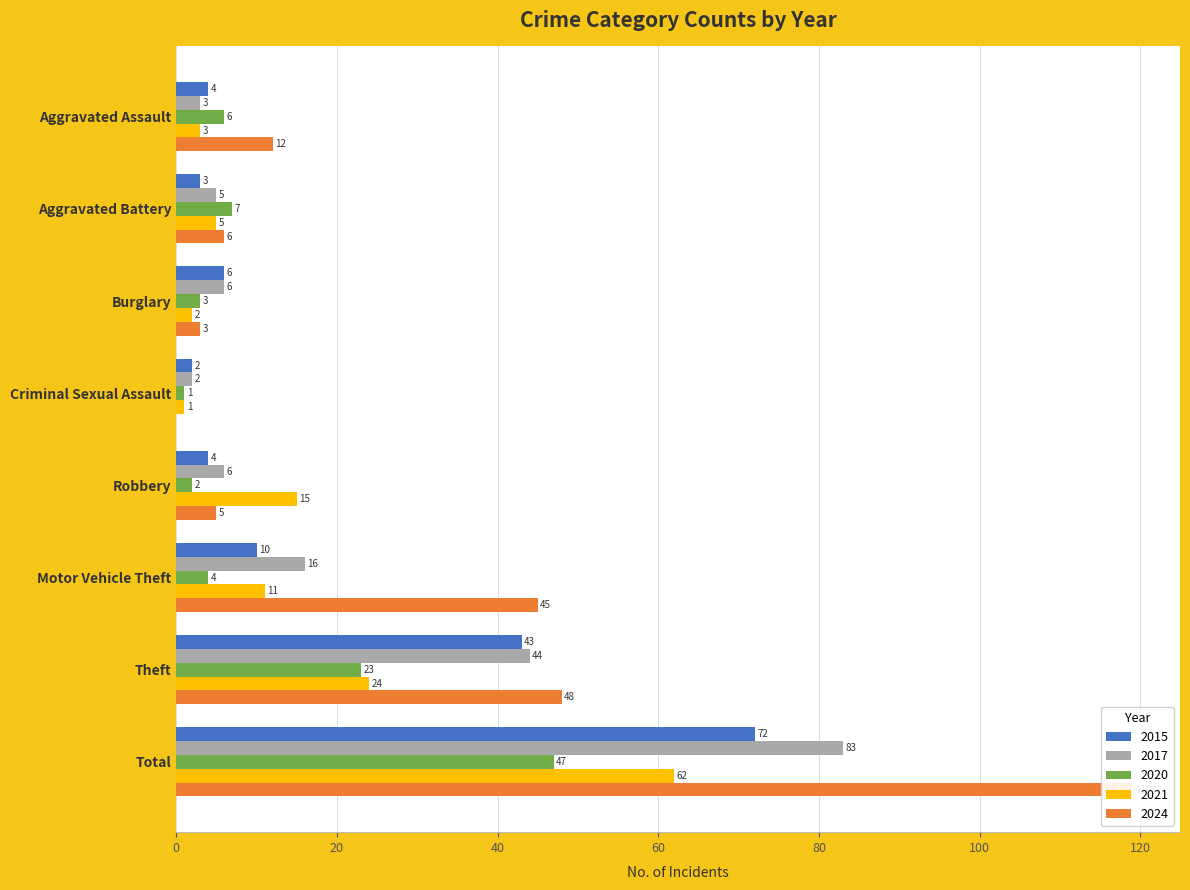

What is the value of the 2015 bar at the 1st from the left?

4